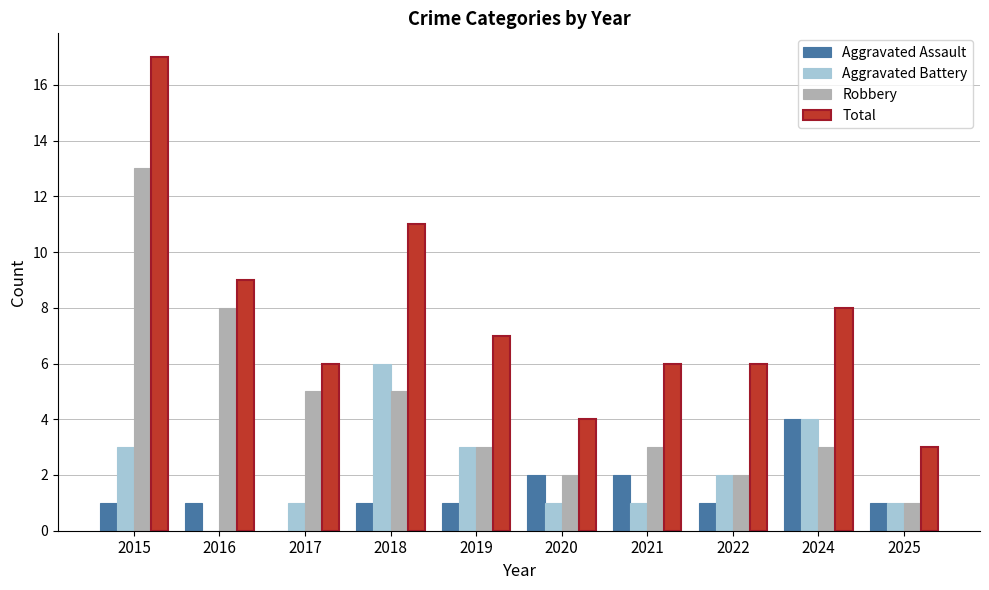

What is the greatest value displayed?

17